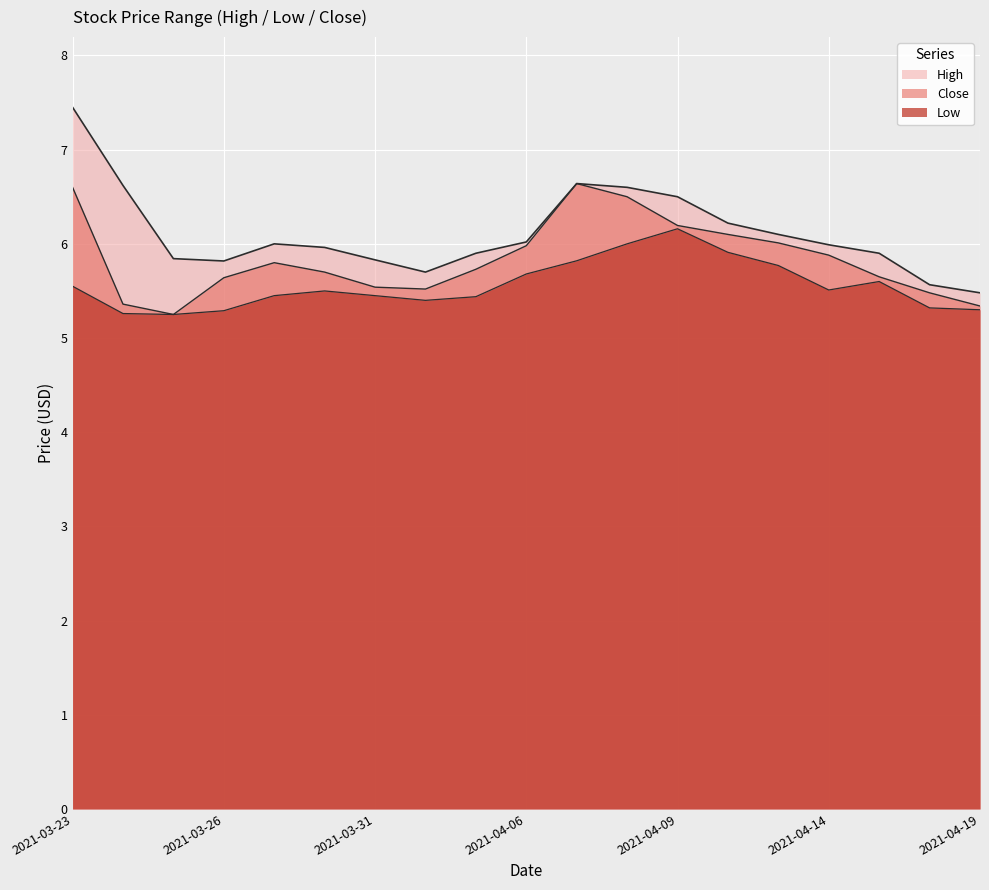

True or false: Close has a value of 6.1 at 2021-04-12.

True